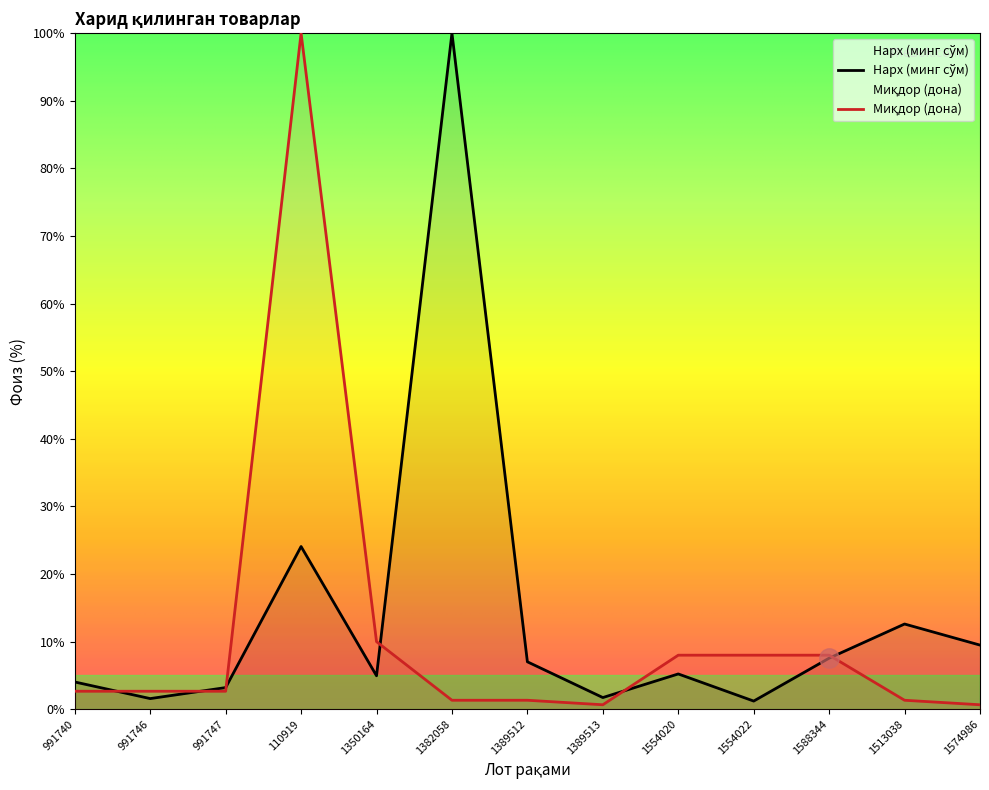

What is the difference between the maximum and minimum values in the Нарх (минг сўм) series?

98.8